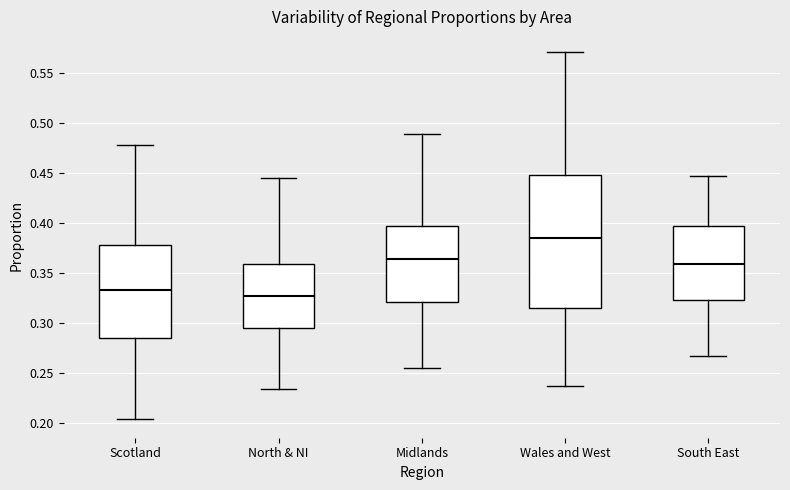

Reading left to right, transcribe this box plot: for each box, give where its median line is, the range the box spans, and where its two whiskers end, as read against the y-axis. The values are not printed on the chart, so give them approximately, as read against the axis.

Scotland: median 0.335, box 0.285 to 0.380, whiskers 0.205 to 0.480
North & NI: median 0.325, box 0.295 to 0.360, whiskers 0.235 to 0.445
Midlands: median 0.365, box 0.320 to 0.395, whiskers 0.255 to 0.490
Wales and West: median 0.385, box 0.315 to 0.450, whiskers 0.235 to 0.570
South East: median 0.360, box 0.320 to 0.395, whiskers 0.265 to 0.445